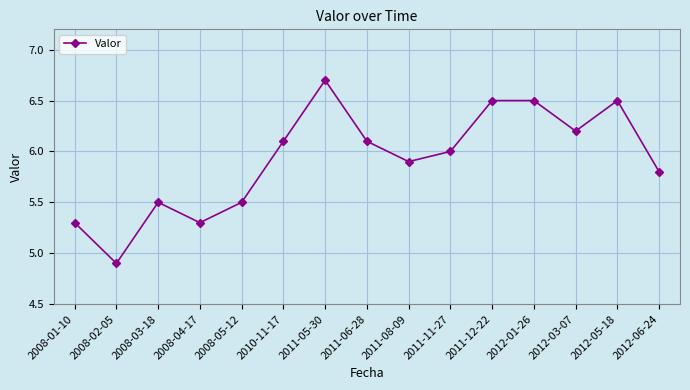

What is the label of the 11th point from the right?

2008-05-12